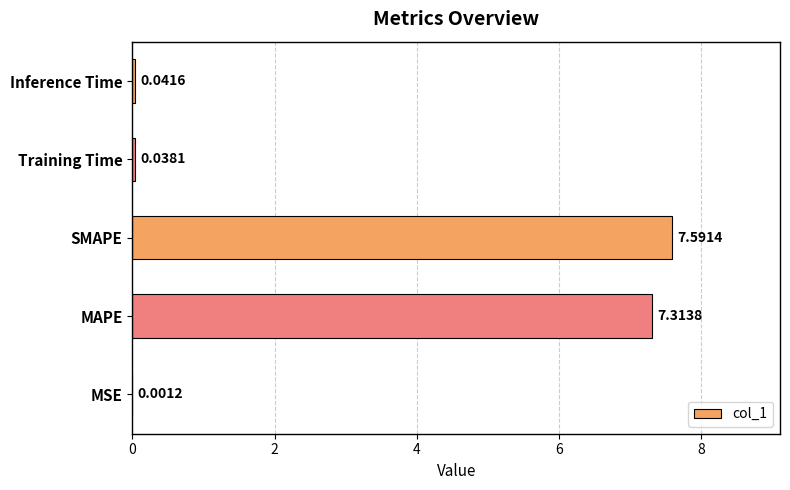

What is the sum of all values?

15.0